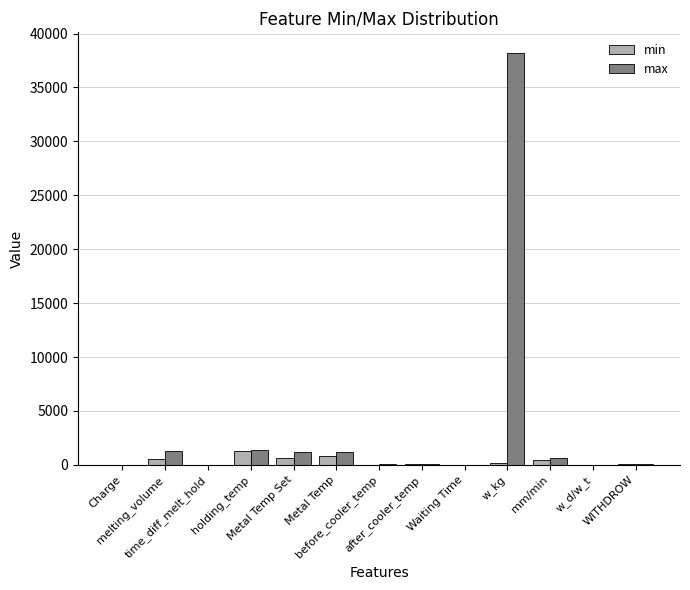

Which series has the largest range (max minus min)?

max